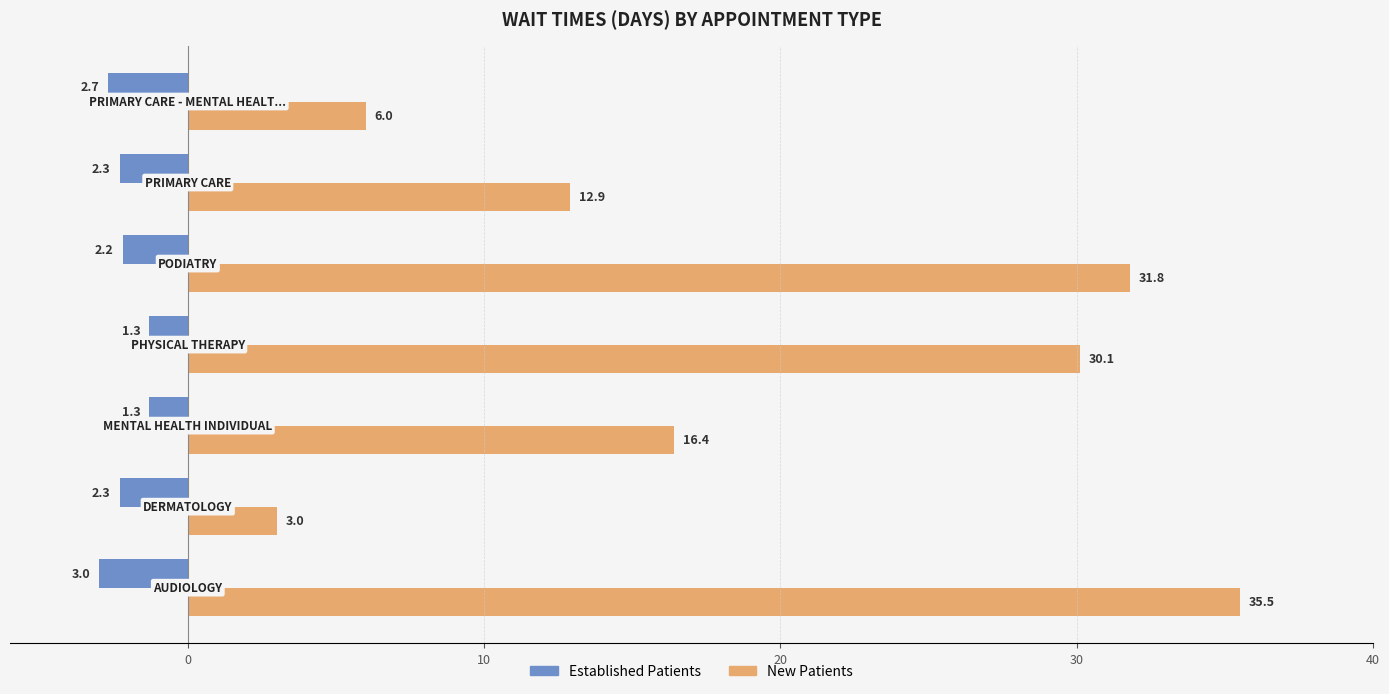

Which series has the largest range (max minus min)?

New Patients